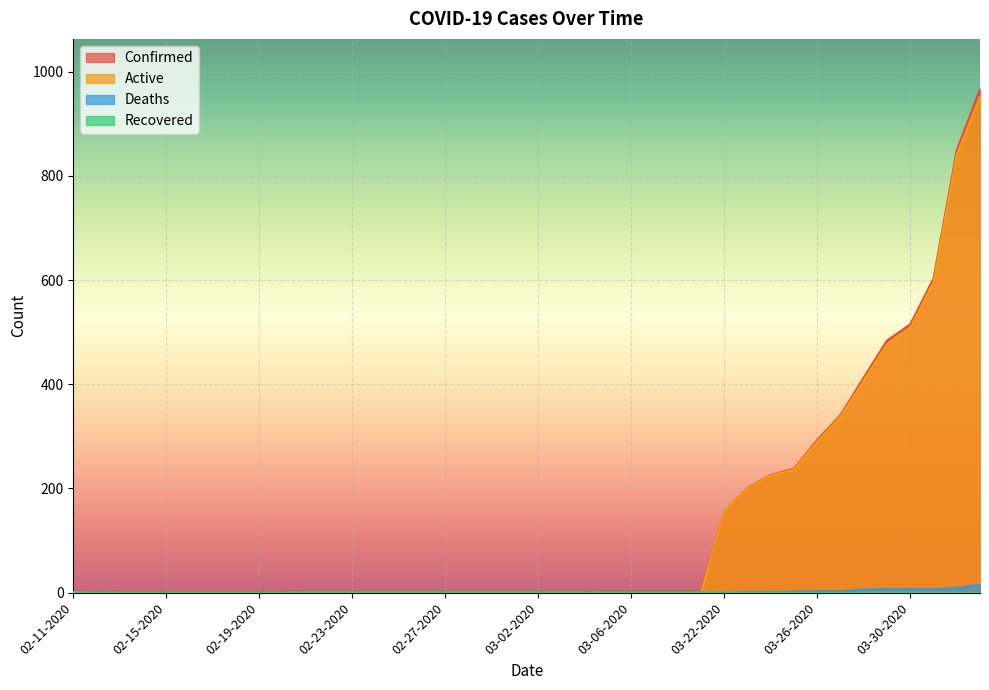

At which label is Active closest to 475?

03-29-2020